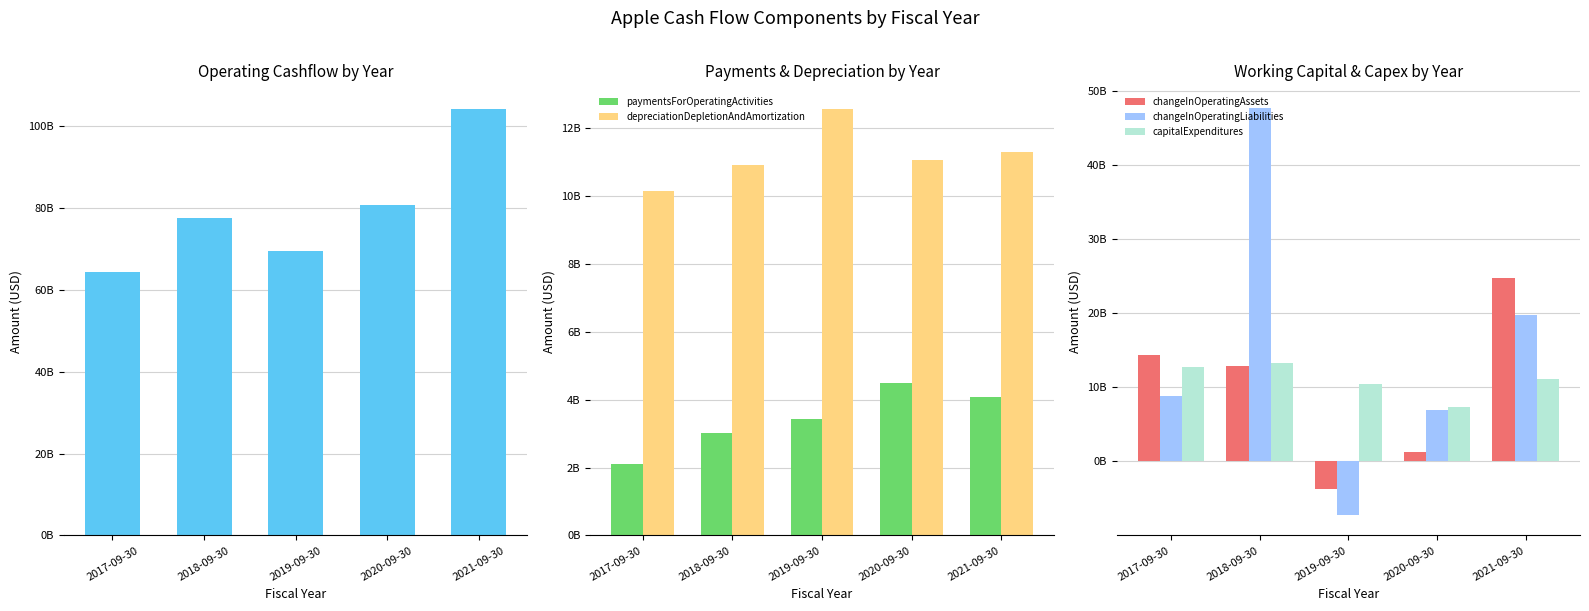

How many values in the depreciationDepletionAndAmortization series are below 11056000000?

2